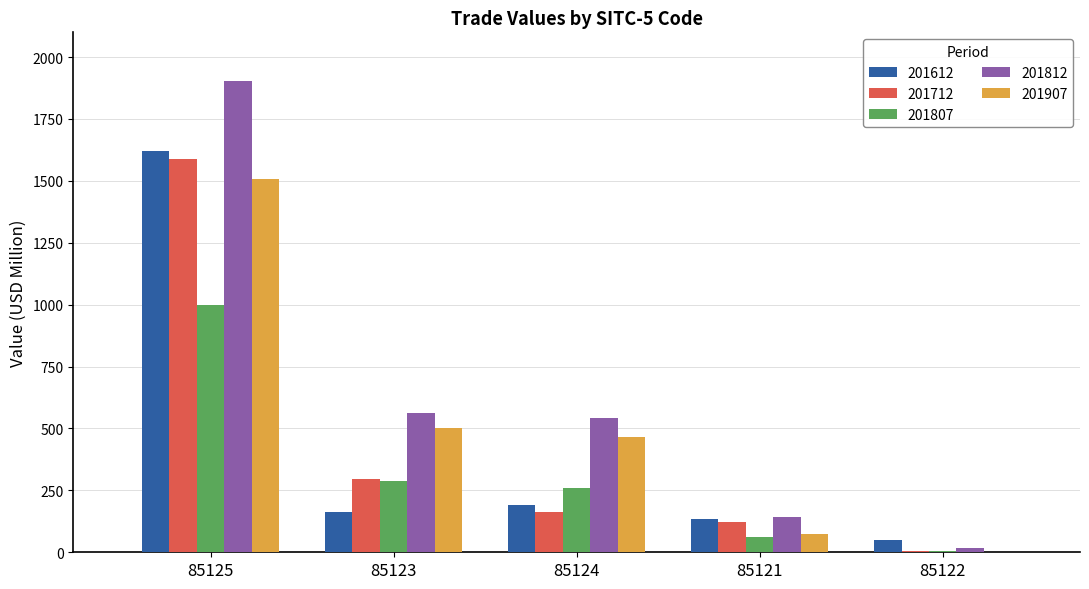

Reading left to right, list all the values displayed in this chart.

201612: 1622.5	164.5	191.0	135.3	48.4
201712: 1587.8	297.5	162.5	123.8	3.2
201807: 1000.0	287.1	259.4	62.7	3.7
201812: 1903.3	562.0	541.7	143.9	17.4
201907: 1507.9	501.4	463.8	73.0	0.5